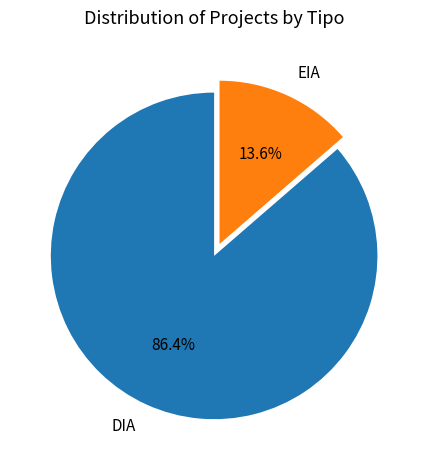

The DIA slice represents 94% of the pie. True or false?

False